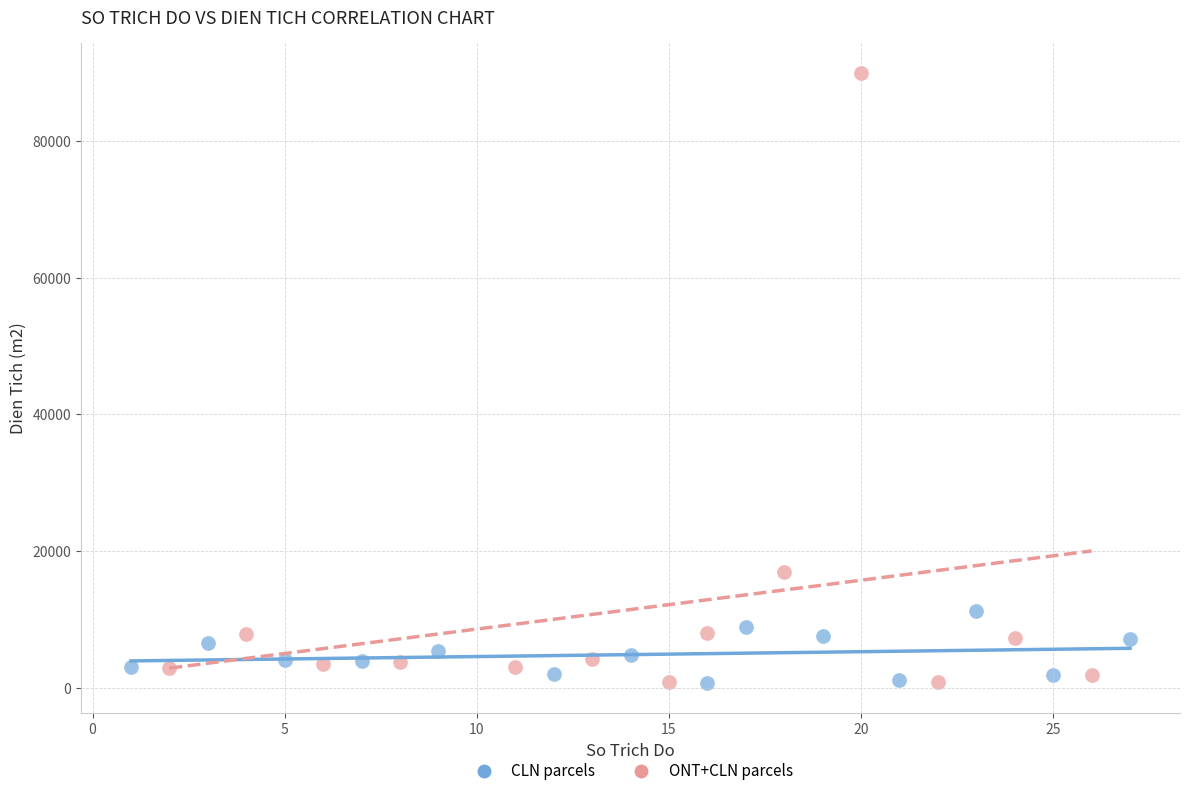

Which series has the largest Y range (max minus min)?

ONT+CLN parcels